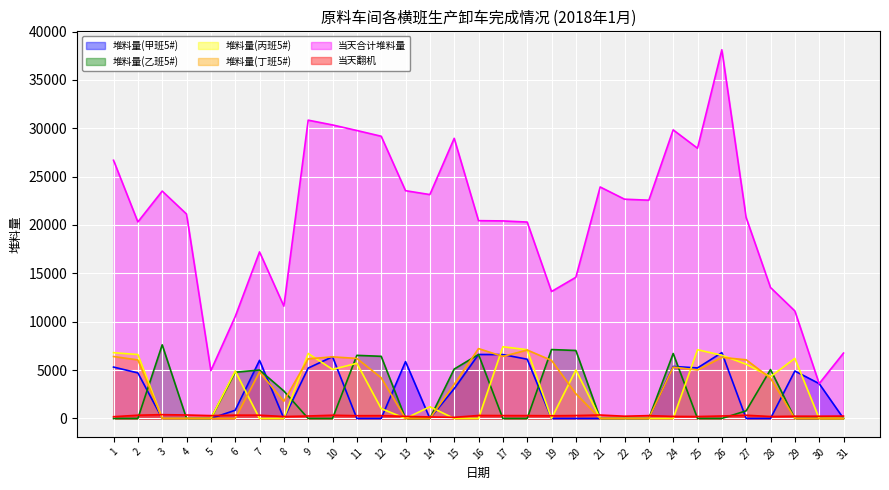

What is the highest value of the 当天合计堆料量 series?

38114